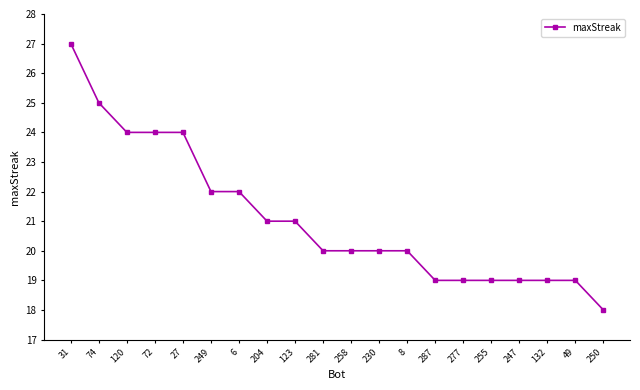

How many lines are shown in the chart?

1